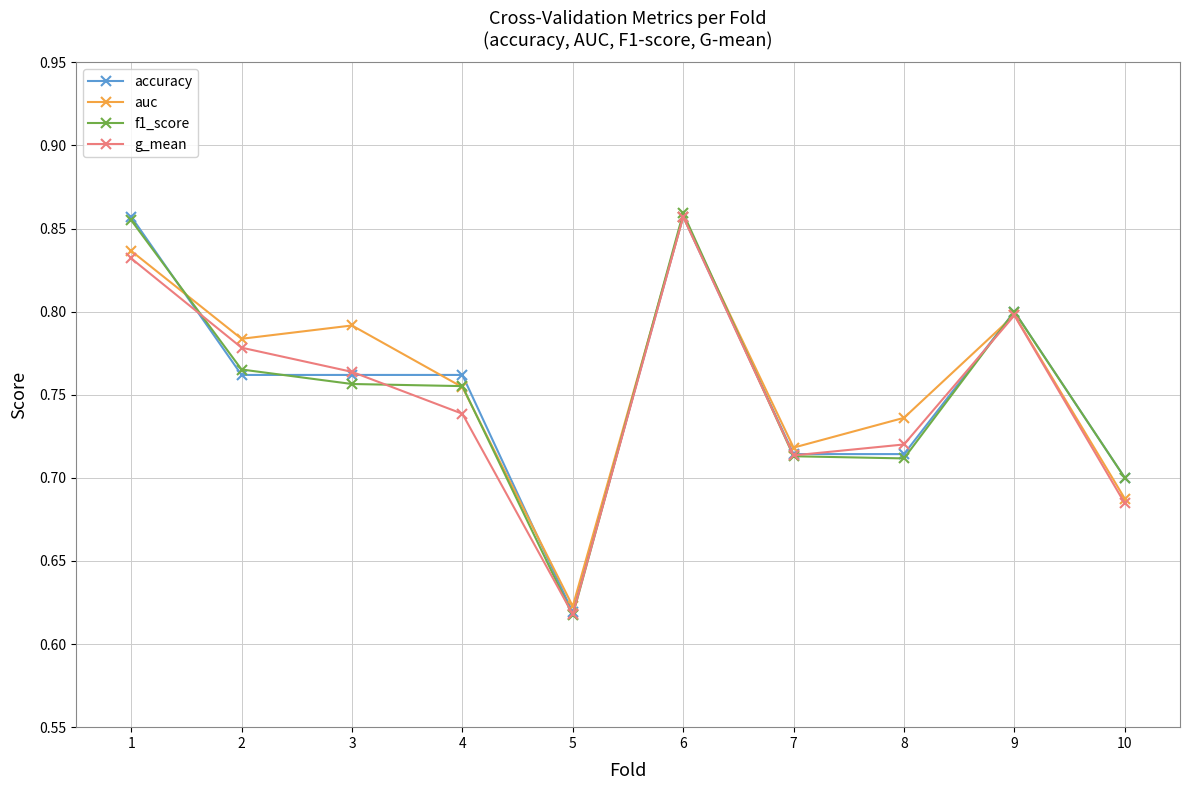

At which category is the sum across all series the highest?

6